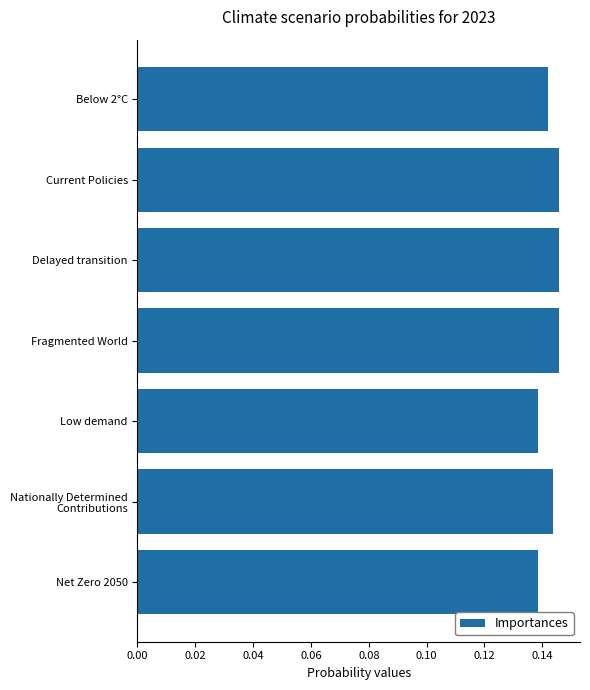

What is the label of the 2nd bar from the top?

Current Policies